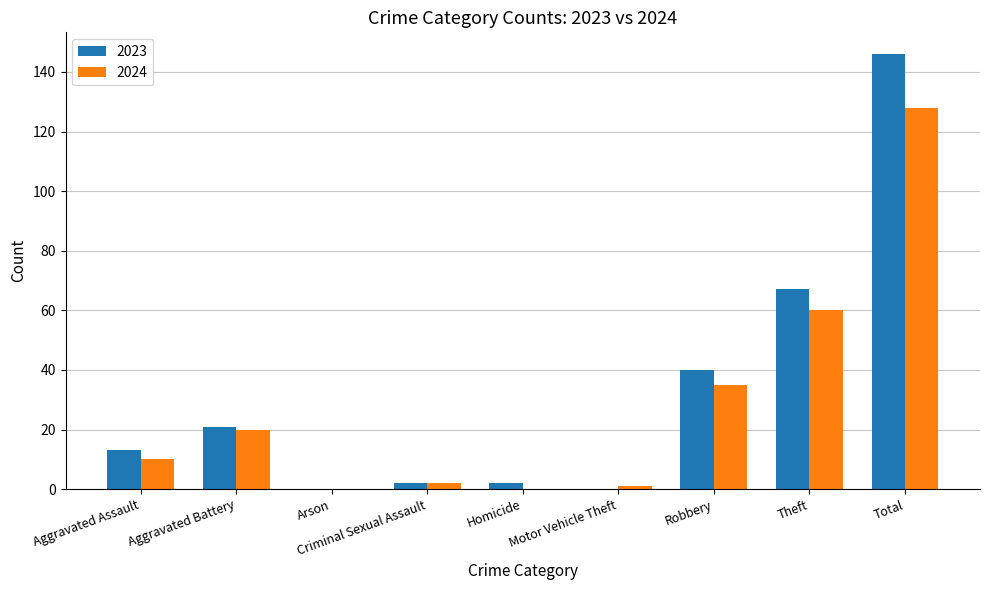

Are the bars grouped side by side (vs. stacked)?

Yes